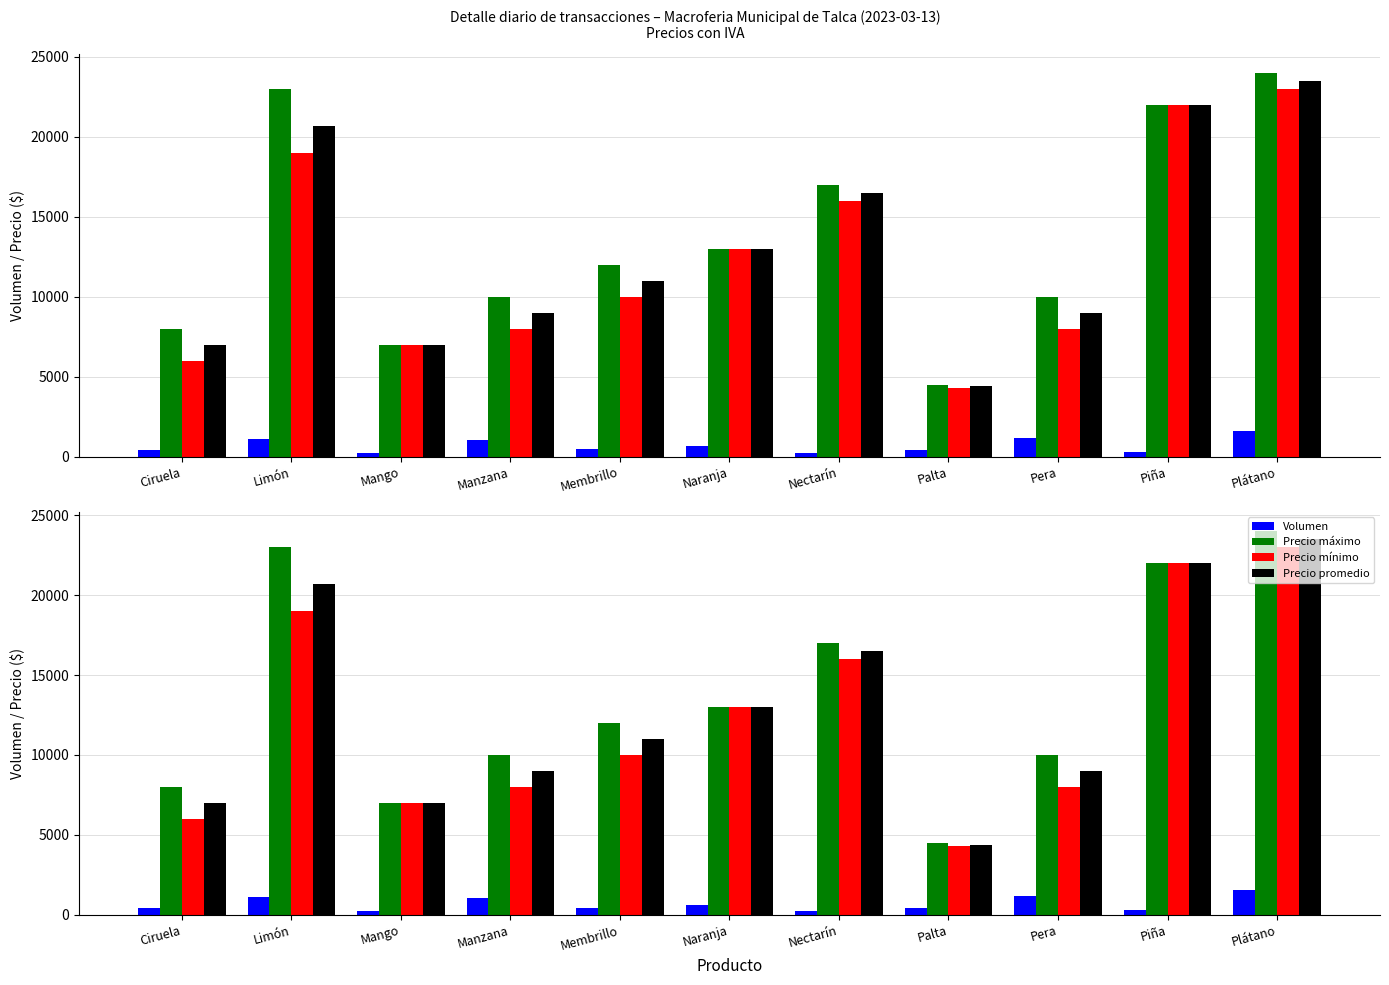

How many groups of bars are there?

11